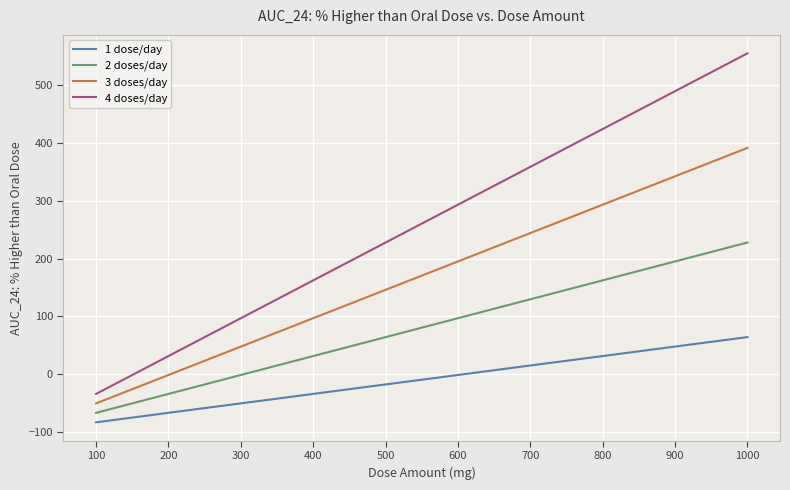

True or false: 2 doses/day and 4 doses/day intersect in this chart.

False